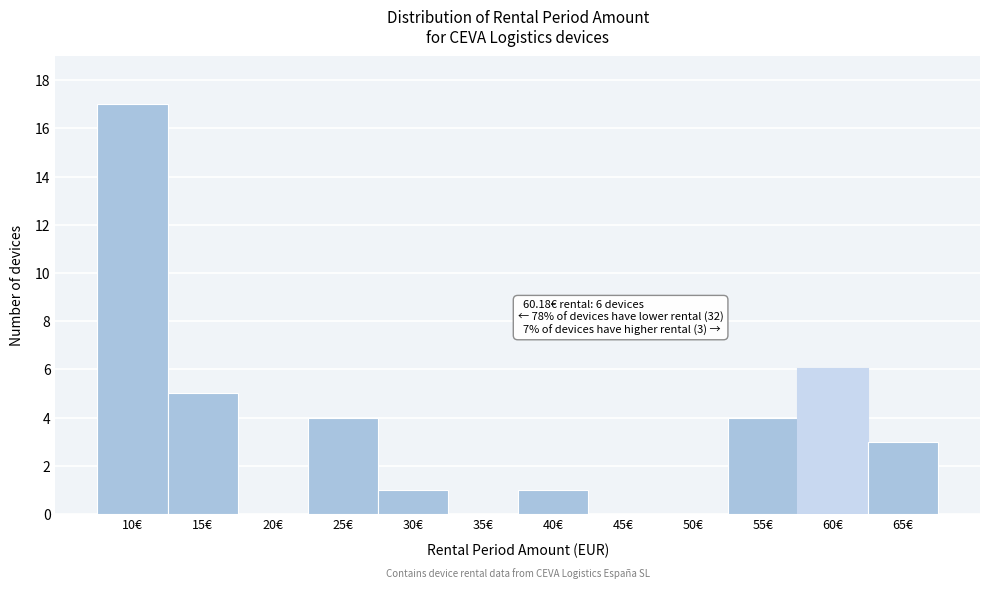

Reading right to left, transcribe all the data shown in this chart.

65€=3	60€=6	55€=4	50€=0	45€=0	40€=1	35€=0	30€=1	25€=4	20€=0	15€=5	10€=17